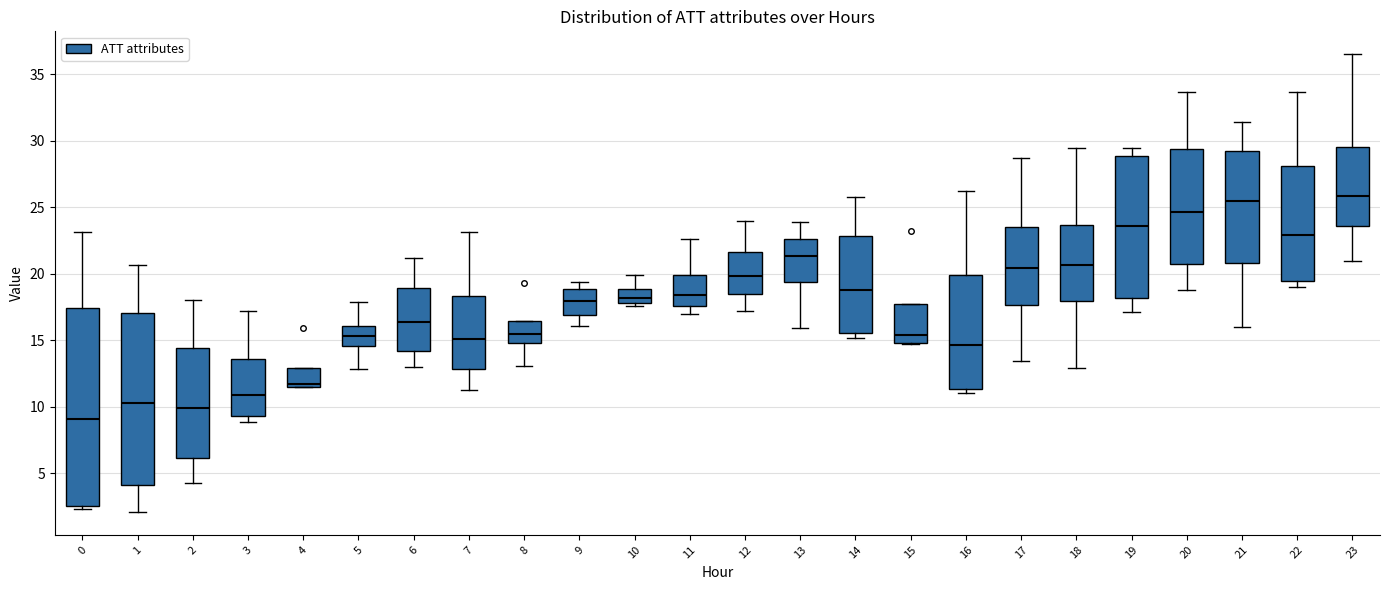

Reading left to right, read every box against the y-axis: the position of its median line, the range the box covers, and the ends of its whiskers. The values are not printed on the chart, so give them approximately, as read against the axis.

0: median 9.0, box 2.5 to 17.5, whiskers 2.5 (just below the box's lower edge) to 23.0
1: median 10.5, box 4.0 to 17.0, whiskers 2.0 to 20.5
2: median 10.0, box 6.0 to 14.5, whiskers 4.5 to 18.0
3: median 11.0, box 9.5 to 13.5, whiskers 9.0 to 17.0
4: median 11.5 (just above the box's lower edge), box 11.5 to 13.0, whiskers 11.5 to 13.0
5: median 15.5, box 14.5 to 16.0, whiskers 13.0 to 18.0
6: median 16.5, box 14.0 to 19.0, whiskers 13.0 to 21.0
7: median 15.0, box 13.0 to 18.5, whiskers 11.0 to 23.0
8: median 15.5, box 15.0 to 16.5, whiskers 13.0 to 16.5
9: median 18.0, box 17.0 to 19.0, whiskers 16.0 to 19.5
10: median 18.0 (inside the box), box 18.0 to 19.0, whiskers 17.5 to 20.0
11: median 18.5, box 17.5 to 20.0, whiskers 17.0 to 22.5
12: median 20.0, box 18.5 to 21.5, whiskers 17.0 to 24.0
13: median 21.5, box 19.5 to 22.5, whiskers 16.0 to 24.0
14: median 19.0, box 15.5 to 23.0, whiskers 15.0 to 26.0
15: median 15.5, box 15.0 to 18.0, whiskers 14.5 to 18.0
16: median 14.5, box 11.5 to 20.0, whiskers 11.0 to 26.0
17: median 20.5, box 17.5 to 23.5, whiskers 13.5 to 28.5
18: median 20.5, box 18.0 to 23.5, whiskers 13.0 to 29.5
19: median 23.5, box 18.0 to 29.0, whiskers 17.0 to 29.5
20: median 24.5, box 21.0 to 29.5, whiskers 19.0 to 33.5
21: median 25.5, box 21.0 to 29.0, whiskers 16.0 to 31.5
22: median 23.0, box 19.5 to 28.0, whiskers 19.0 to 33.5
23: median 26.0, box 23.5 to 29.5, whiskers 21.0 to 36.5